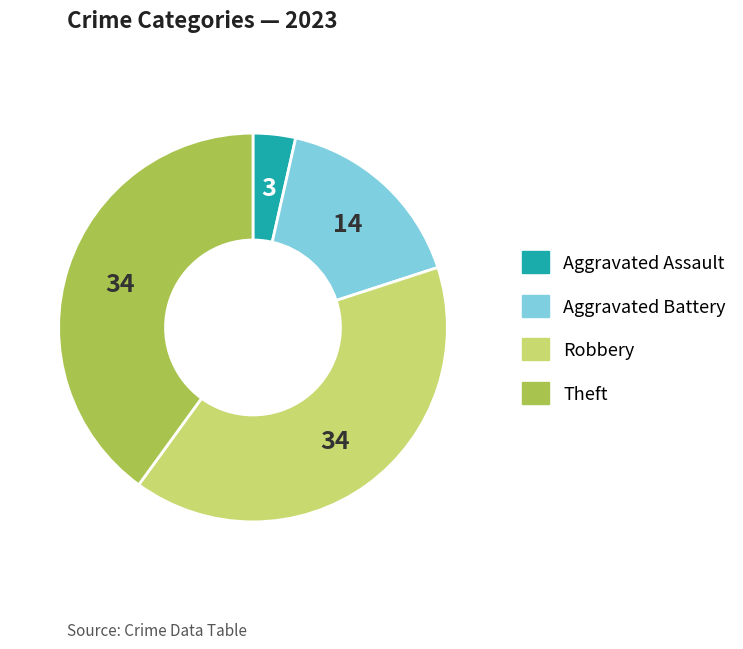

Is there any slice that represents more than half of the pie?

No